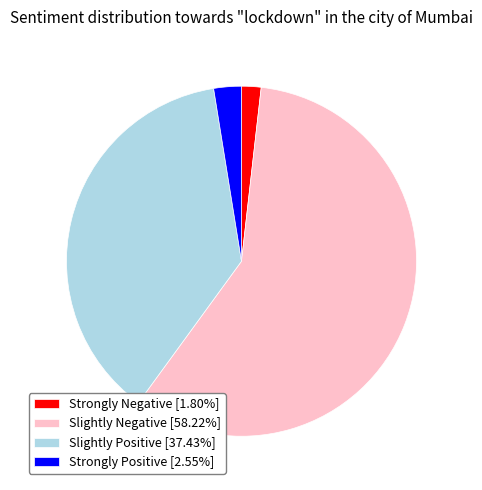

How many segments does this pie chart have?

4